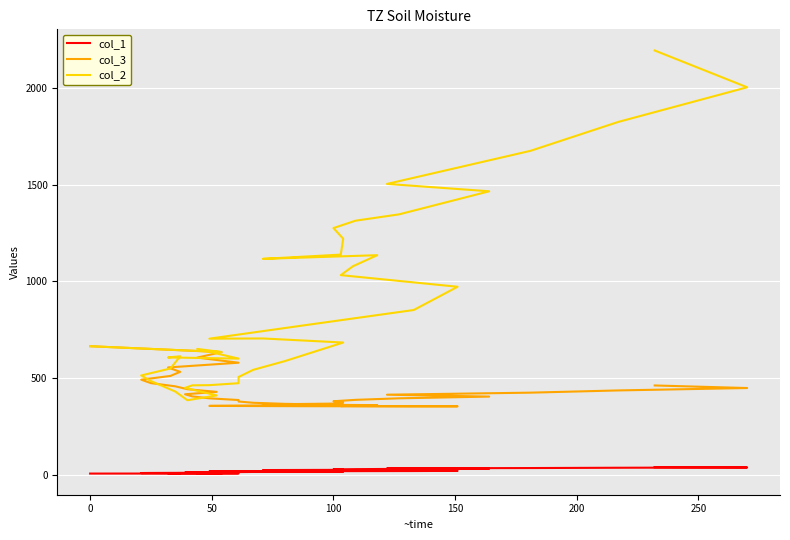

True or false: col_3 and col_1 intersect in this chart.

False